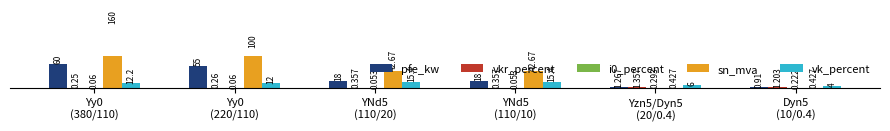

Read the vk_percent value at Yzn5/Dyn5
(20/0.4).

6.0